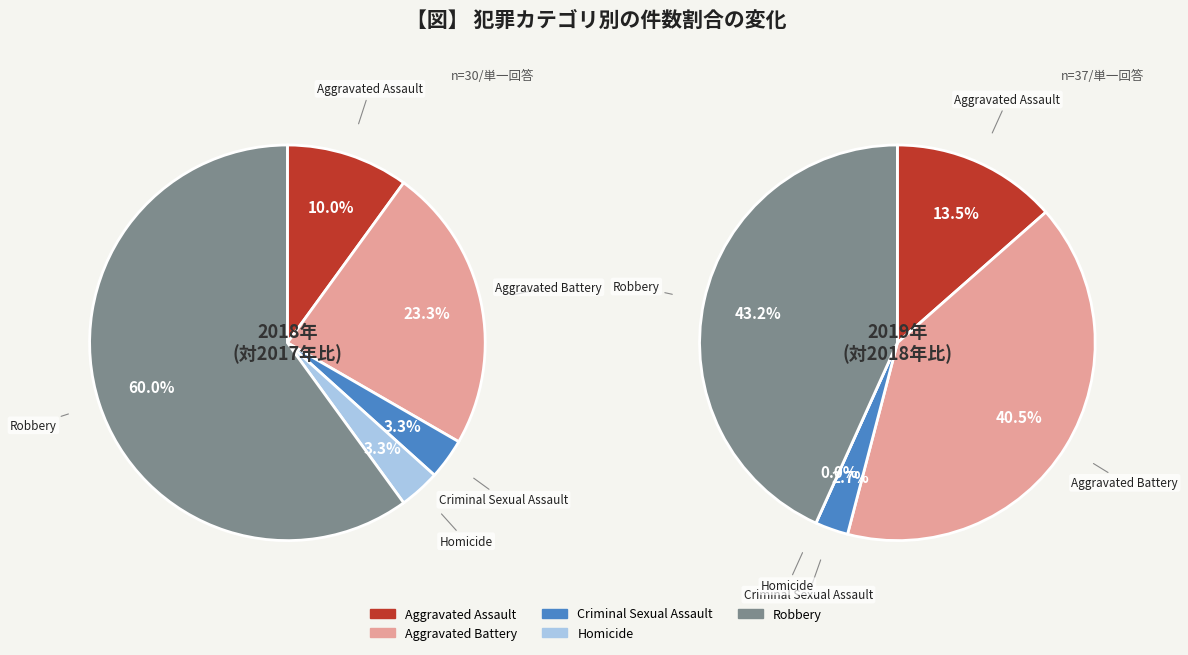

To the nearest percent, what is the average slice percentage?

20%